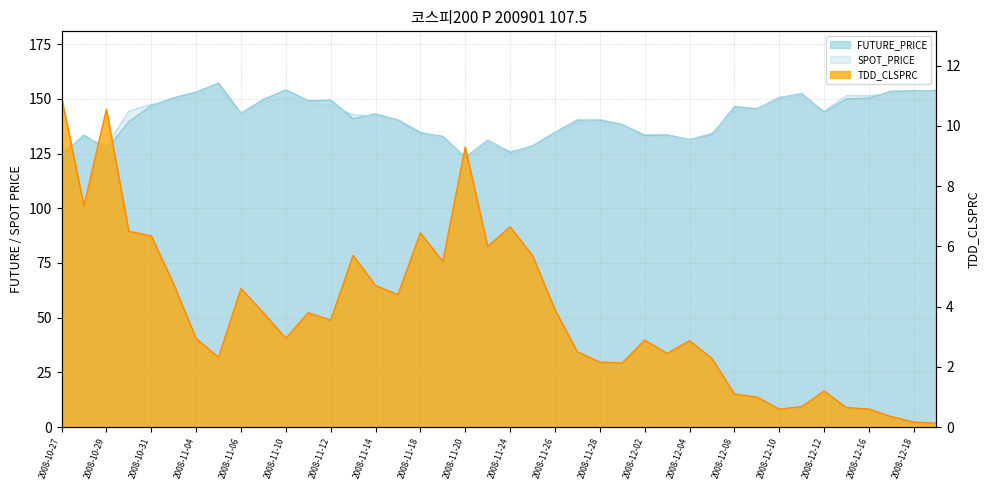

Which series has the largest range (max minus min)?

FUTURE_PRICE